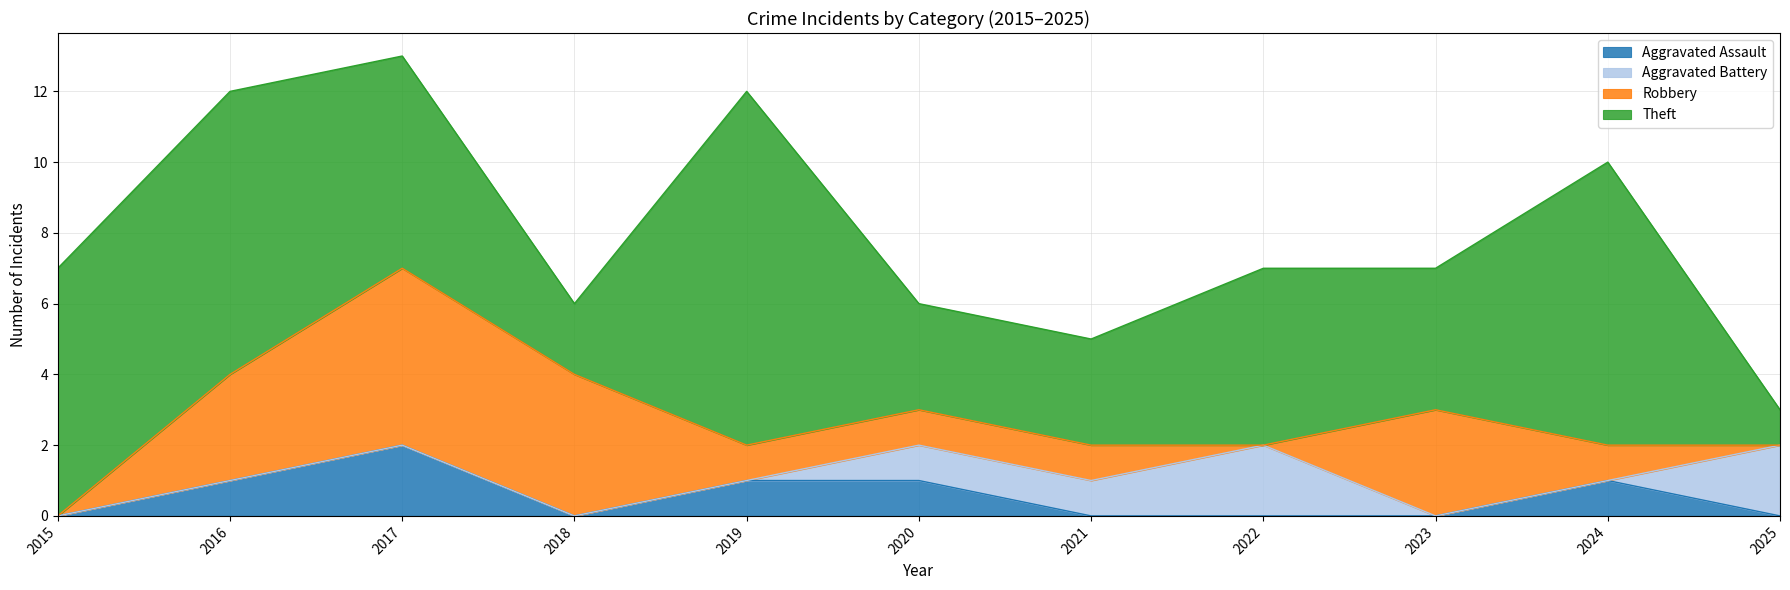

What is the sum of all Theft values?

57